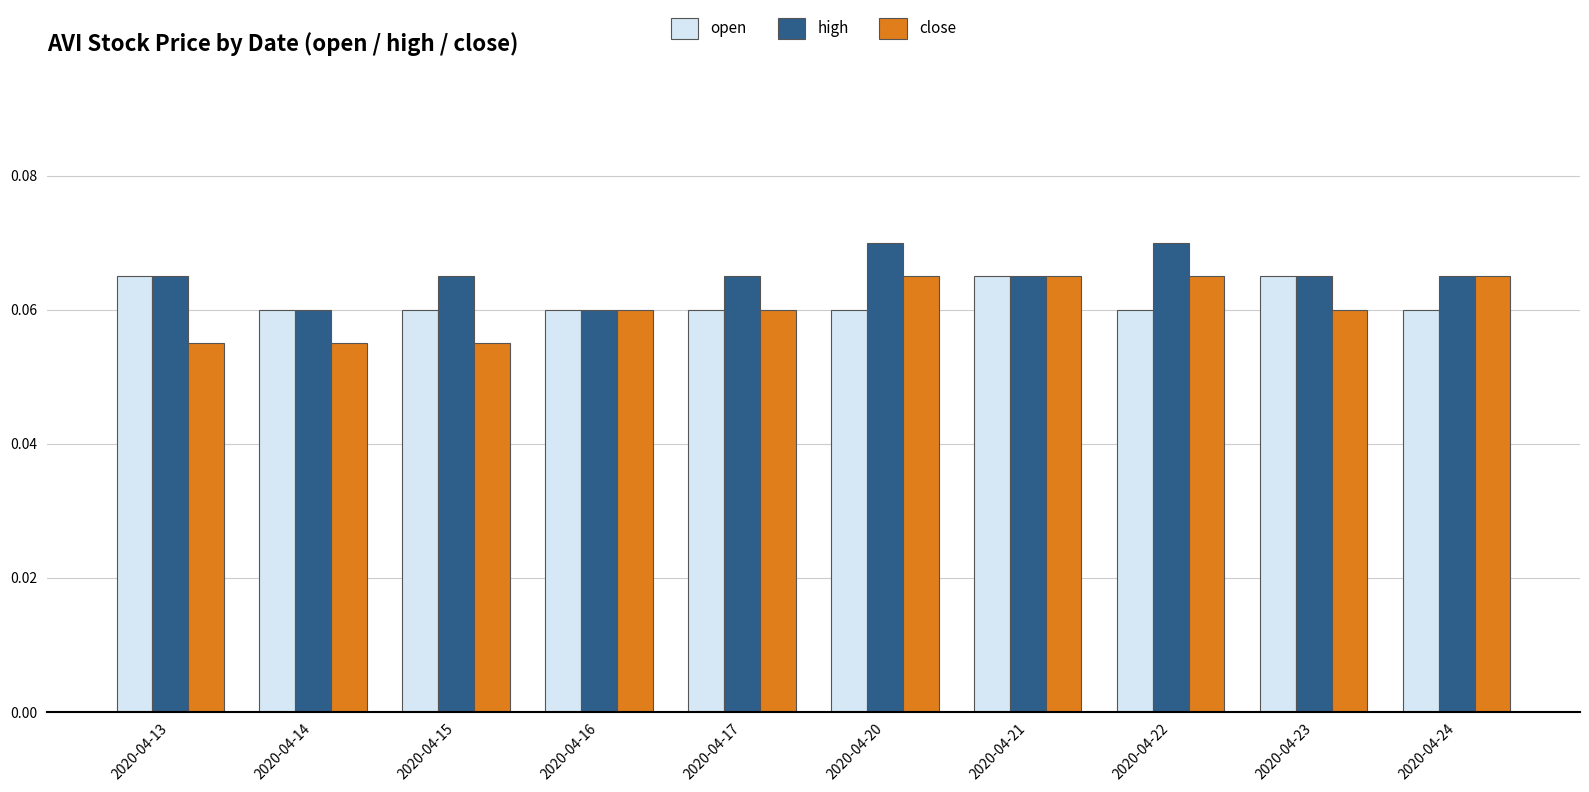

At 2020-04-20, list the series in order from largest to smallest.

high, close, open